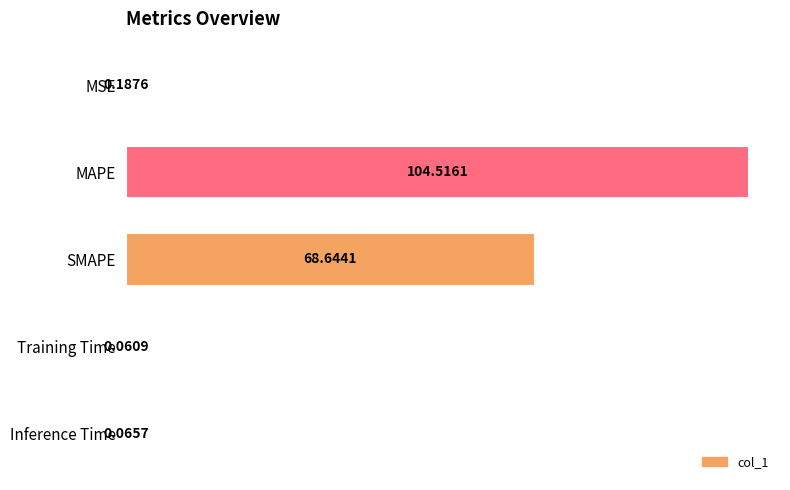

At which label is the value closest to 52?

SMAPE